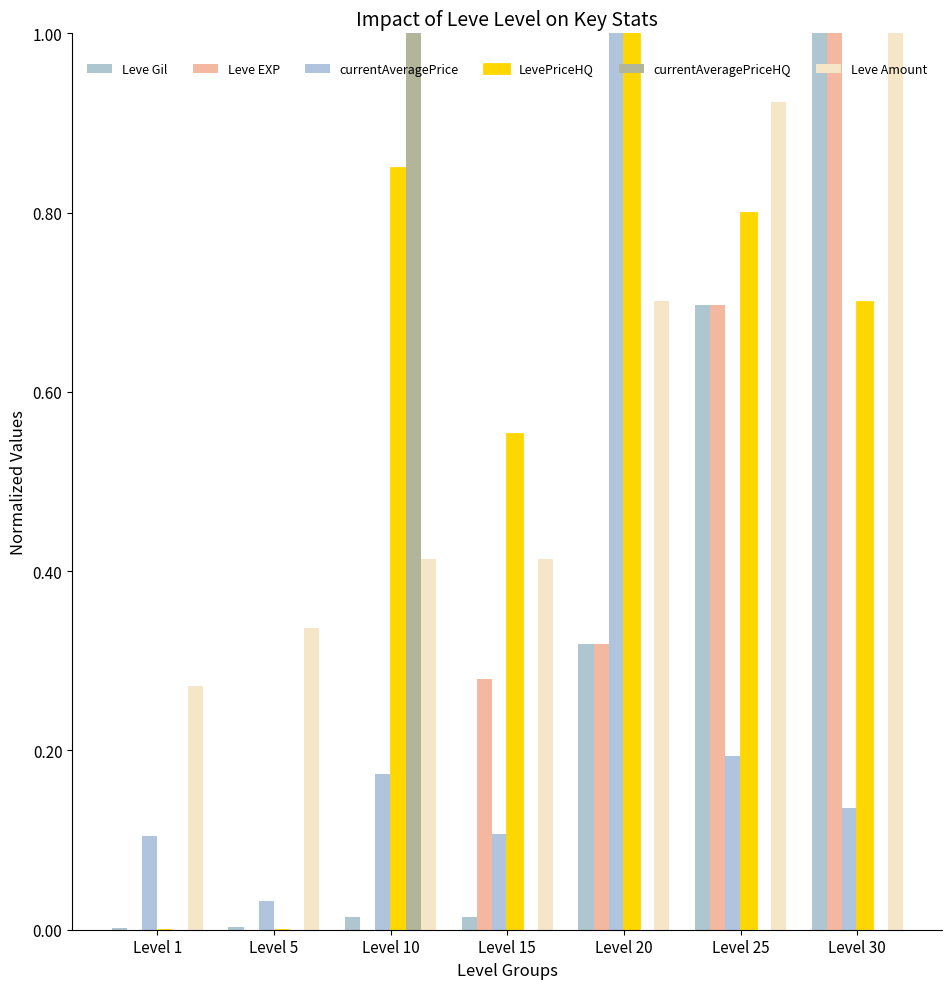

Is it true that currentAveragePriceHQ equals 0.0 at Level 30?

True